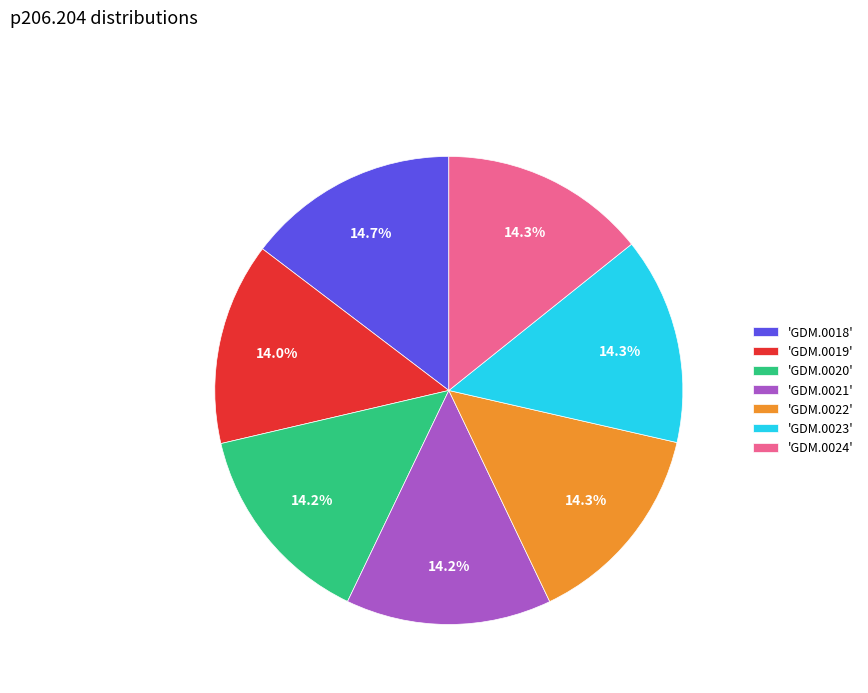

Does 'GDM.0018' represent more than half of the total?

No